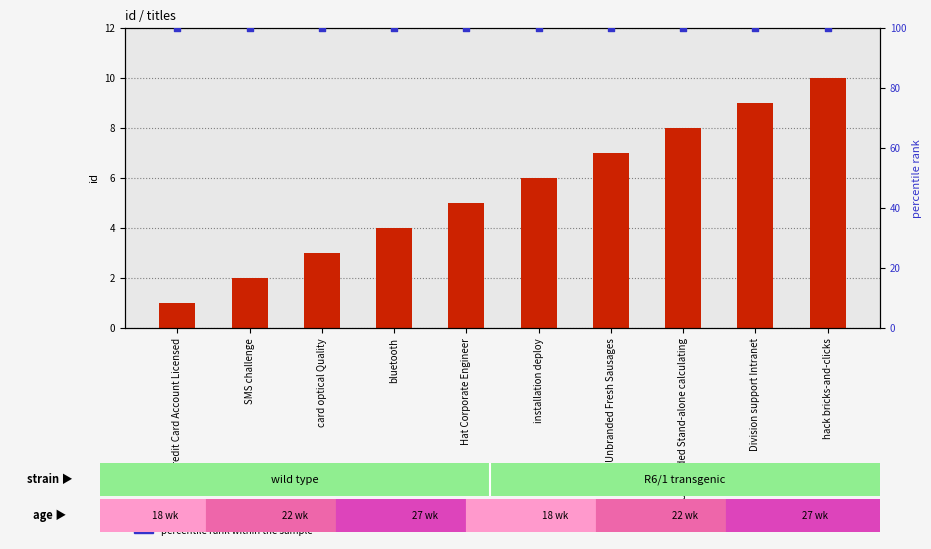

What is the total value across all series at Unbranded Fresh Sausages?

107